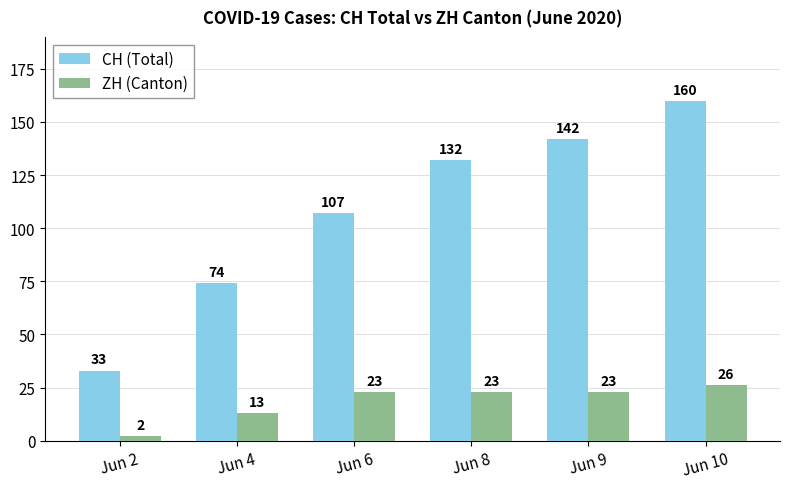

Which series has the widest spread of values?

CH (Total)